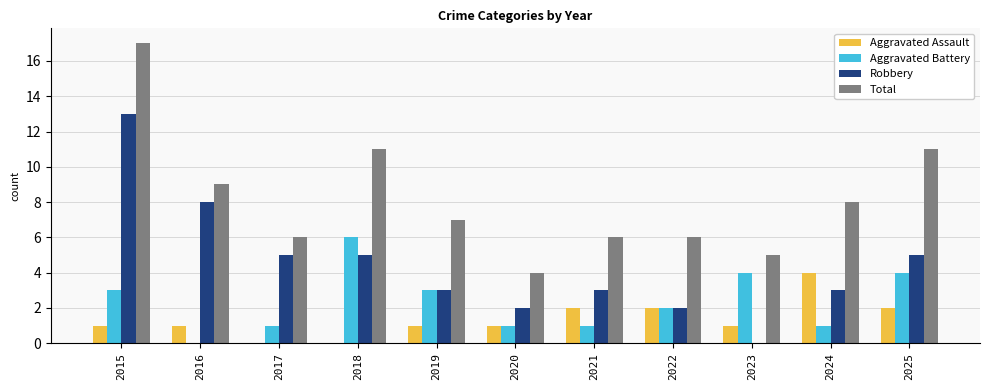

How many positive values does the Robbery series have?

10